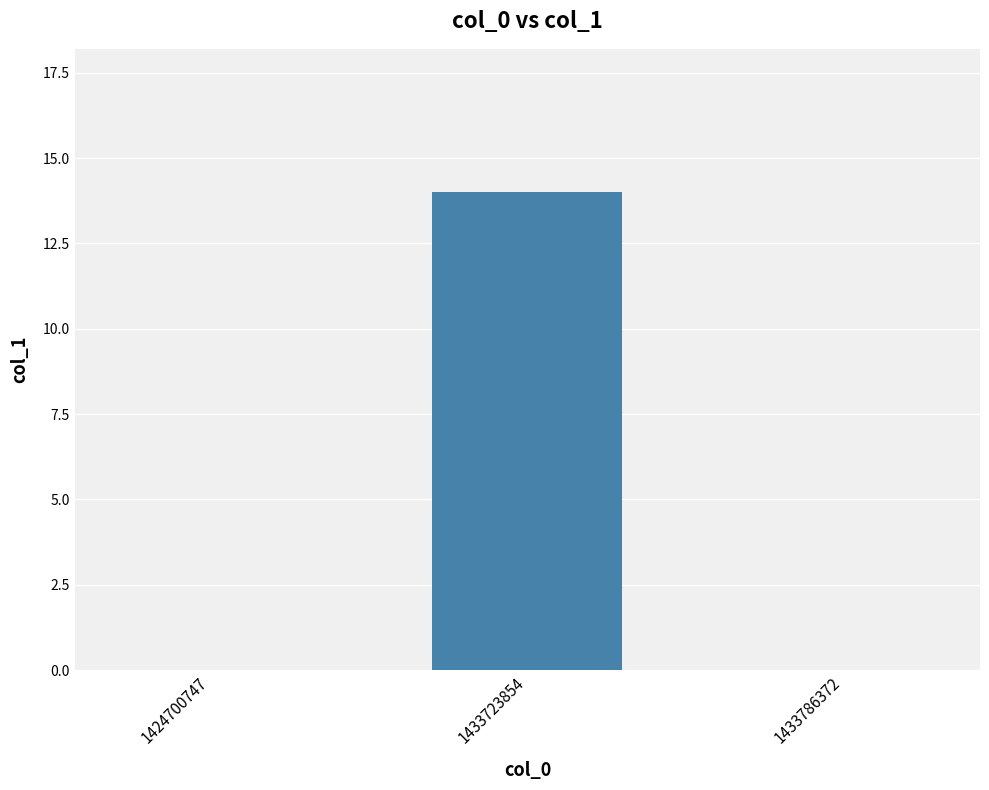

Reading left to right, transcribe all the data shown in this chart.

0	14	0